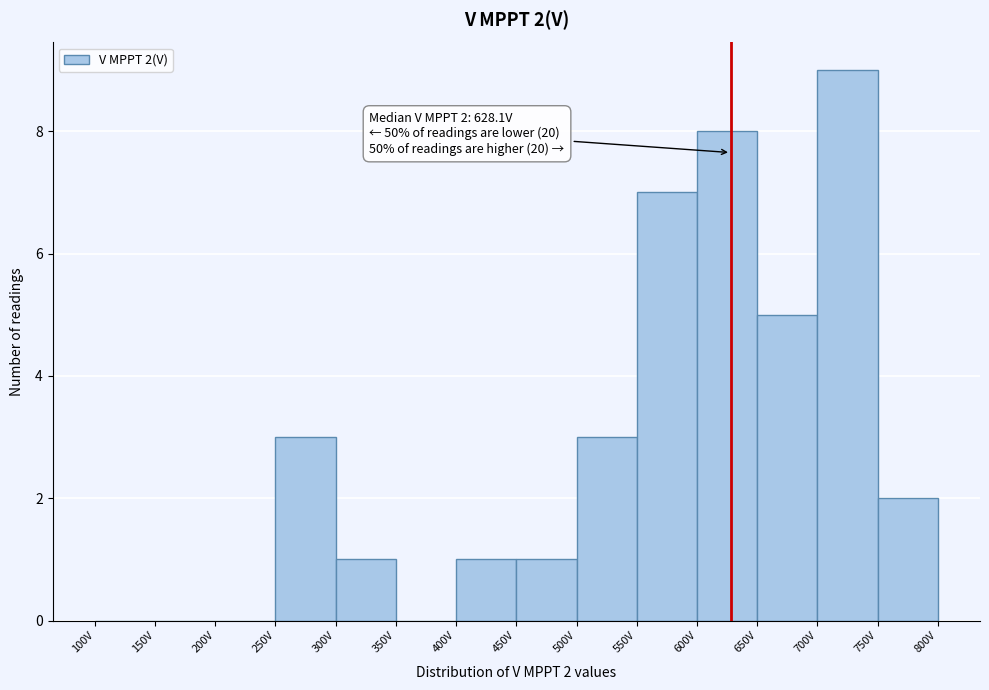

Which range on the x-axis has the tallest bar?

700 to 750